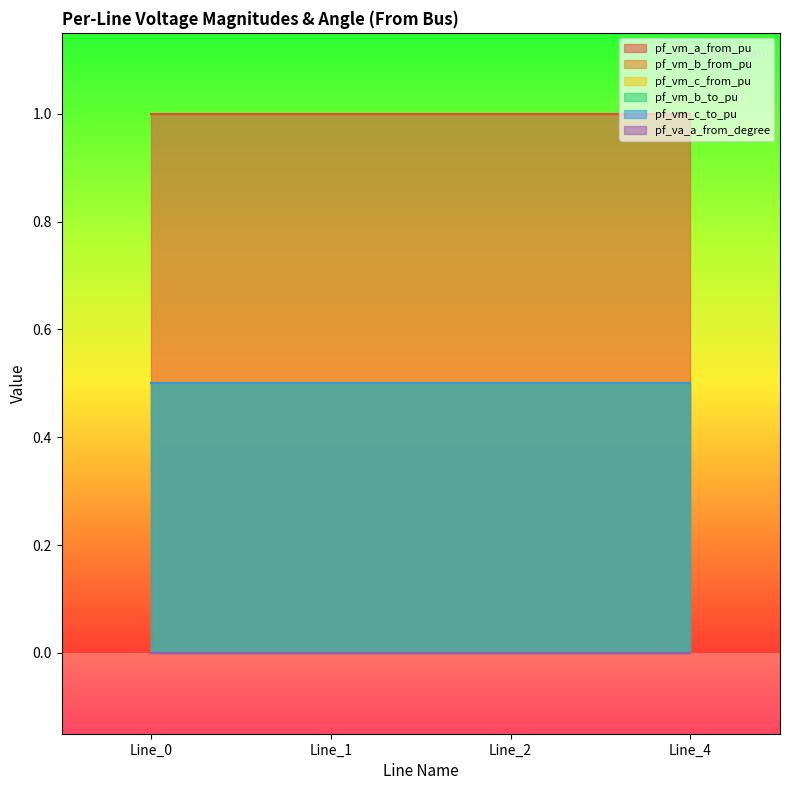

How many pf_vm_c_from_pu values are between 0 and 1?

4